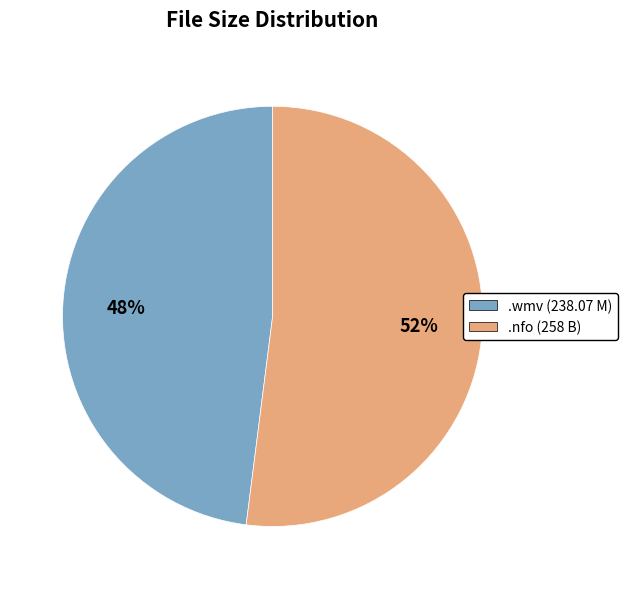

Does any single category account for the majority?

Yes